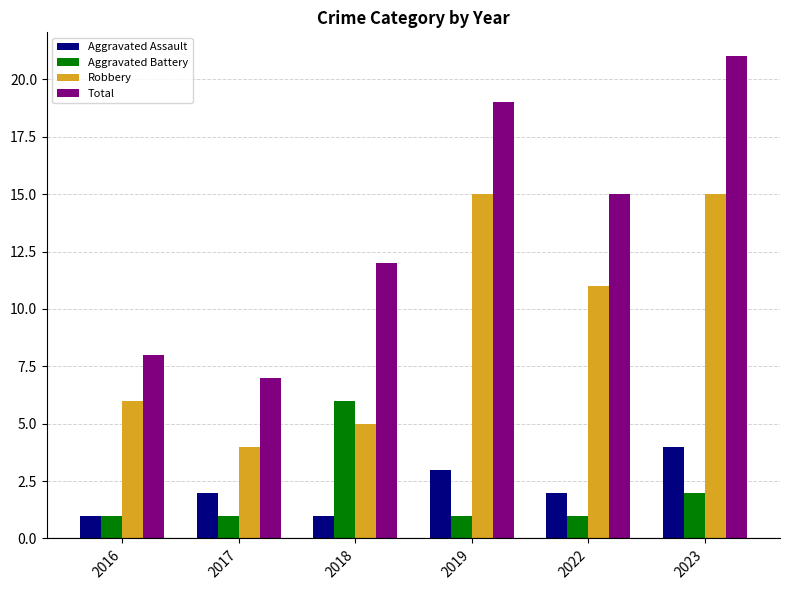

What is the value of the Robbery bar at the 2nd from the left?

4